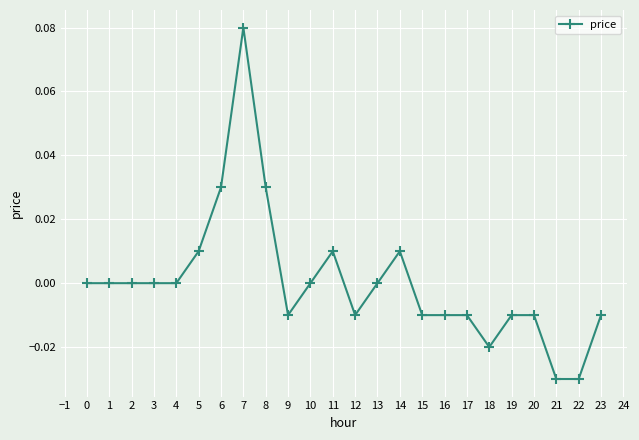

Is it true that the value at 15 is -0.0?

True